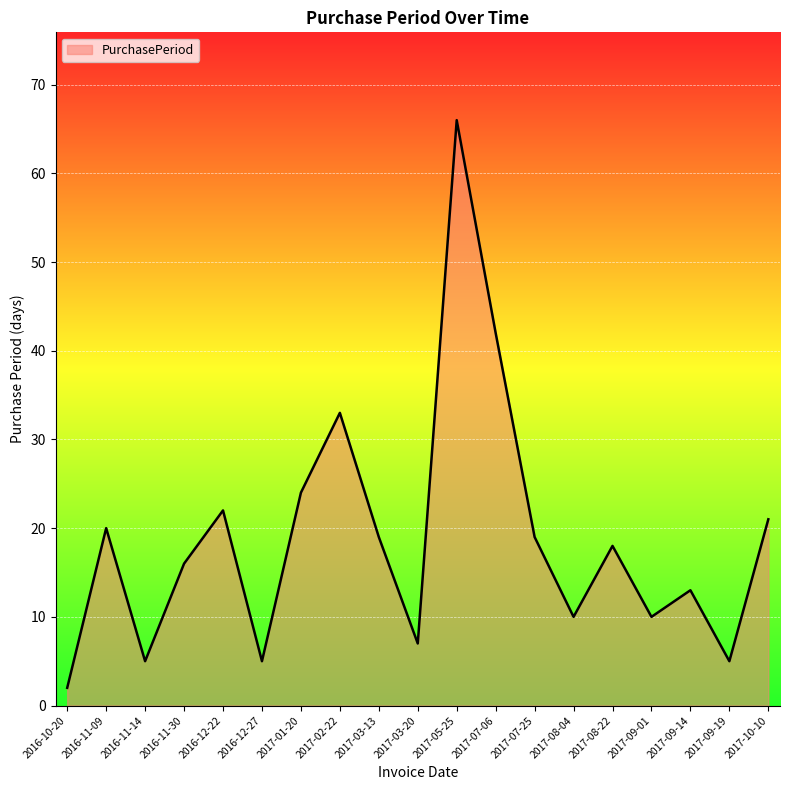

At which category does the chart reach its peak across all series?

2017-05-25